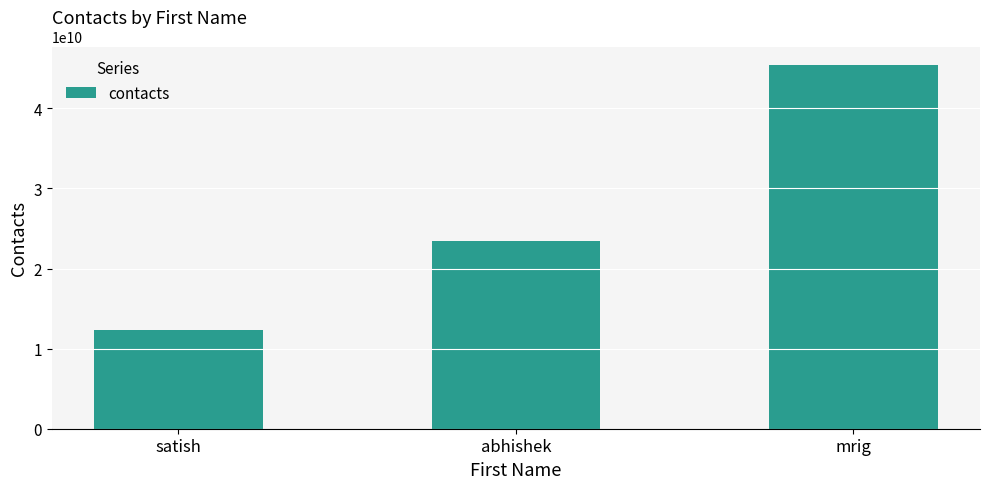

Reading left to right, list all the values displayed in this chart.

12344567889	23455667754	45454523432